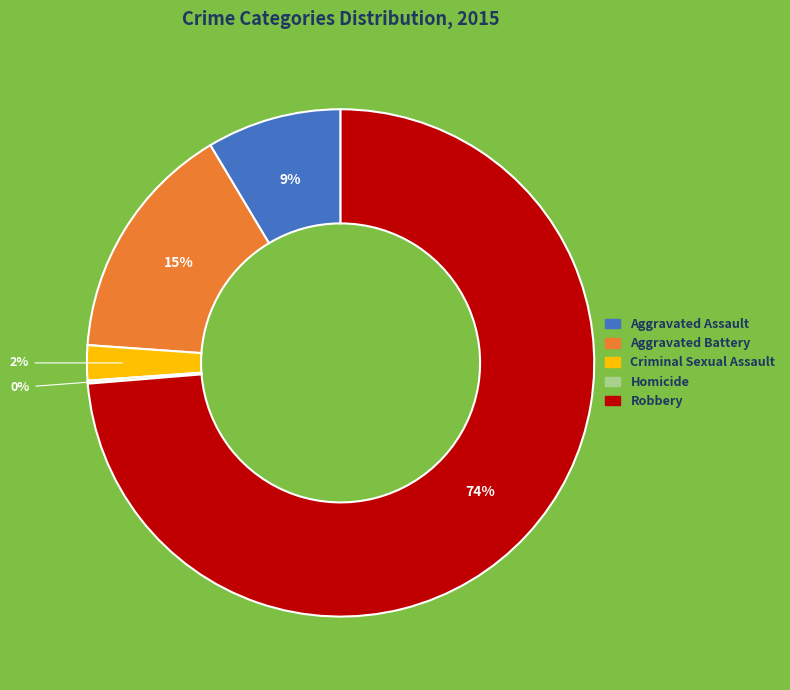

Which slice is the largest?

Robbery